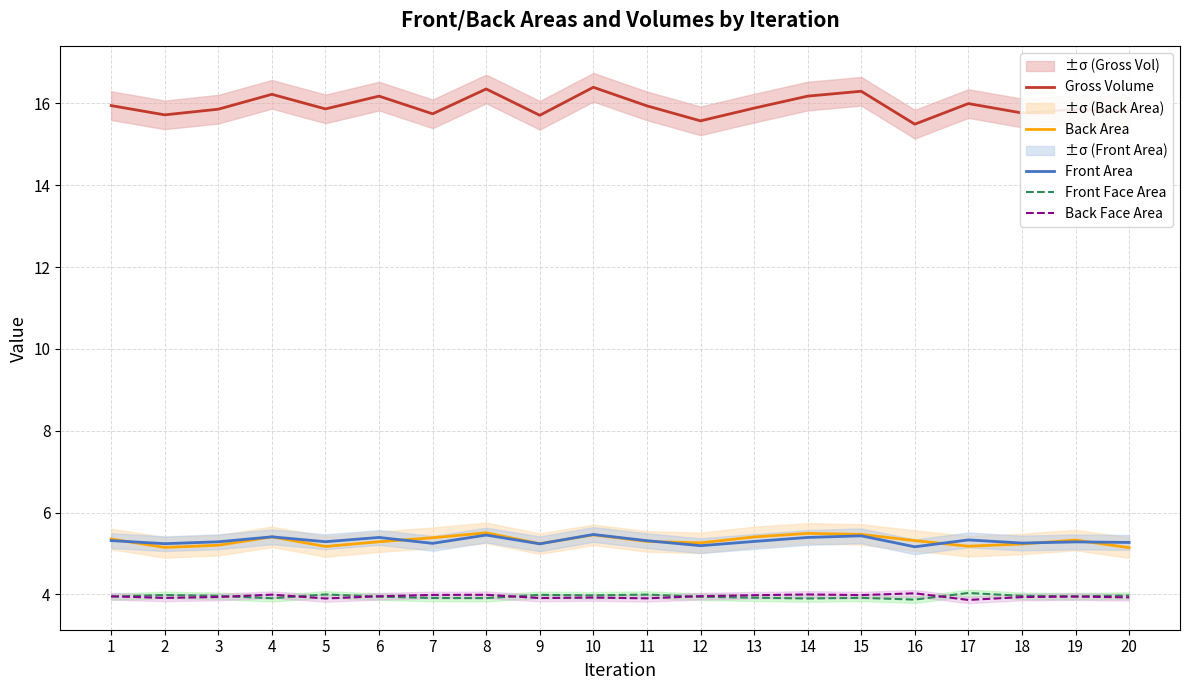

How many interior local peaks does the Back Area series have?

5